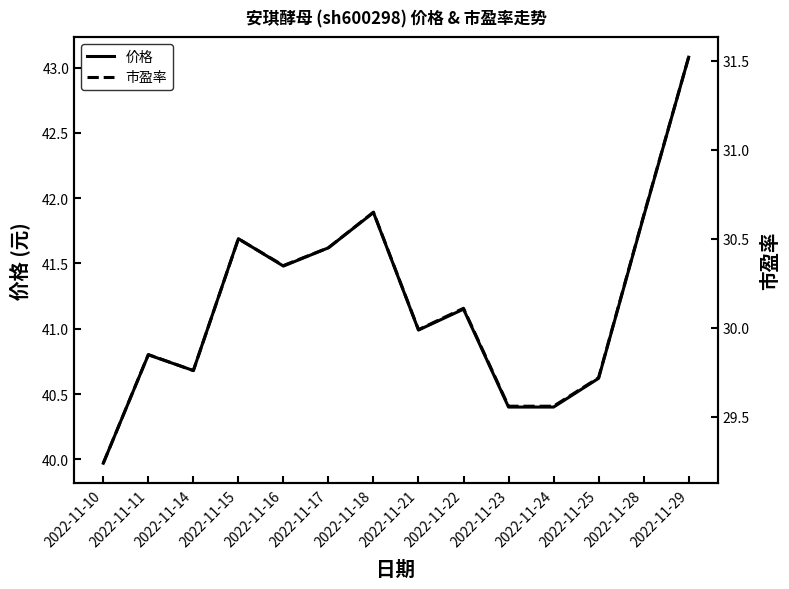

What is the minimum value shown in the chart?

29.2